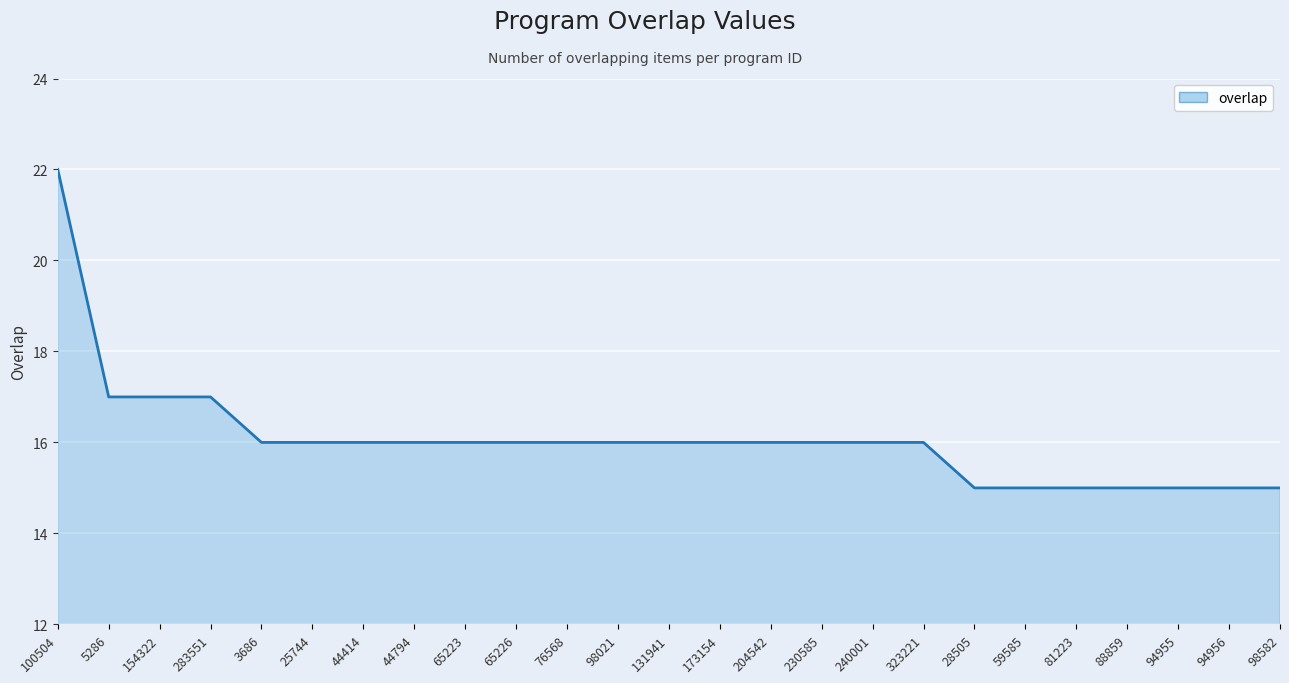

How many lines are shown in the chart?

1